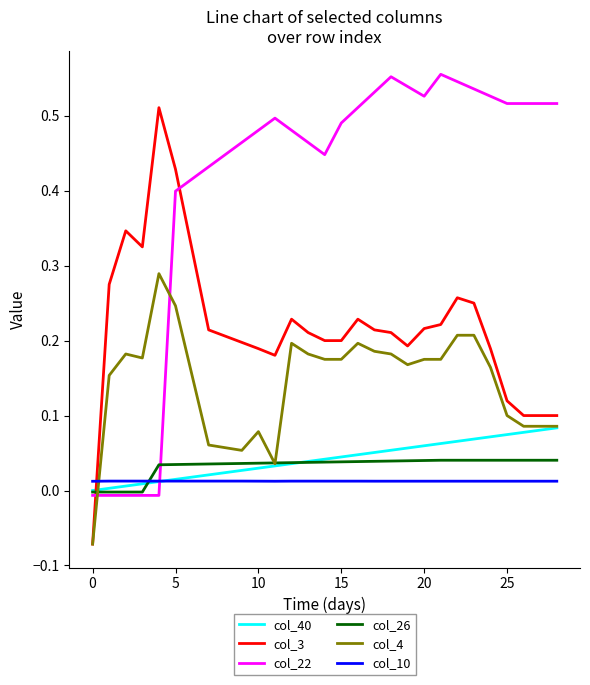

How many times do col_10 and col_26 cross each other?

1